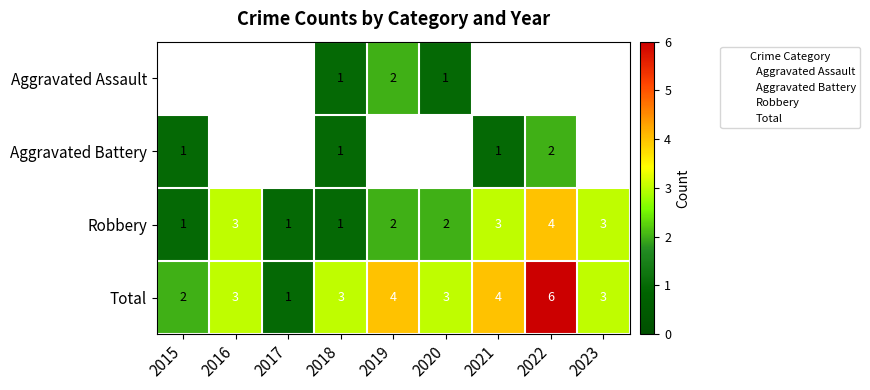

True or false: Total has a value of 6.0 at 2022.

True